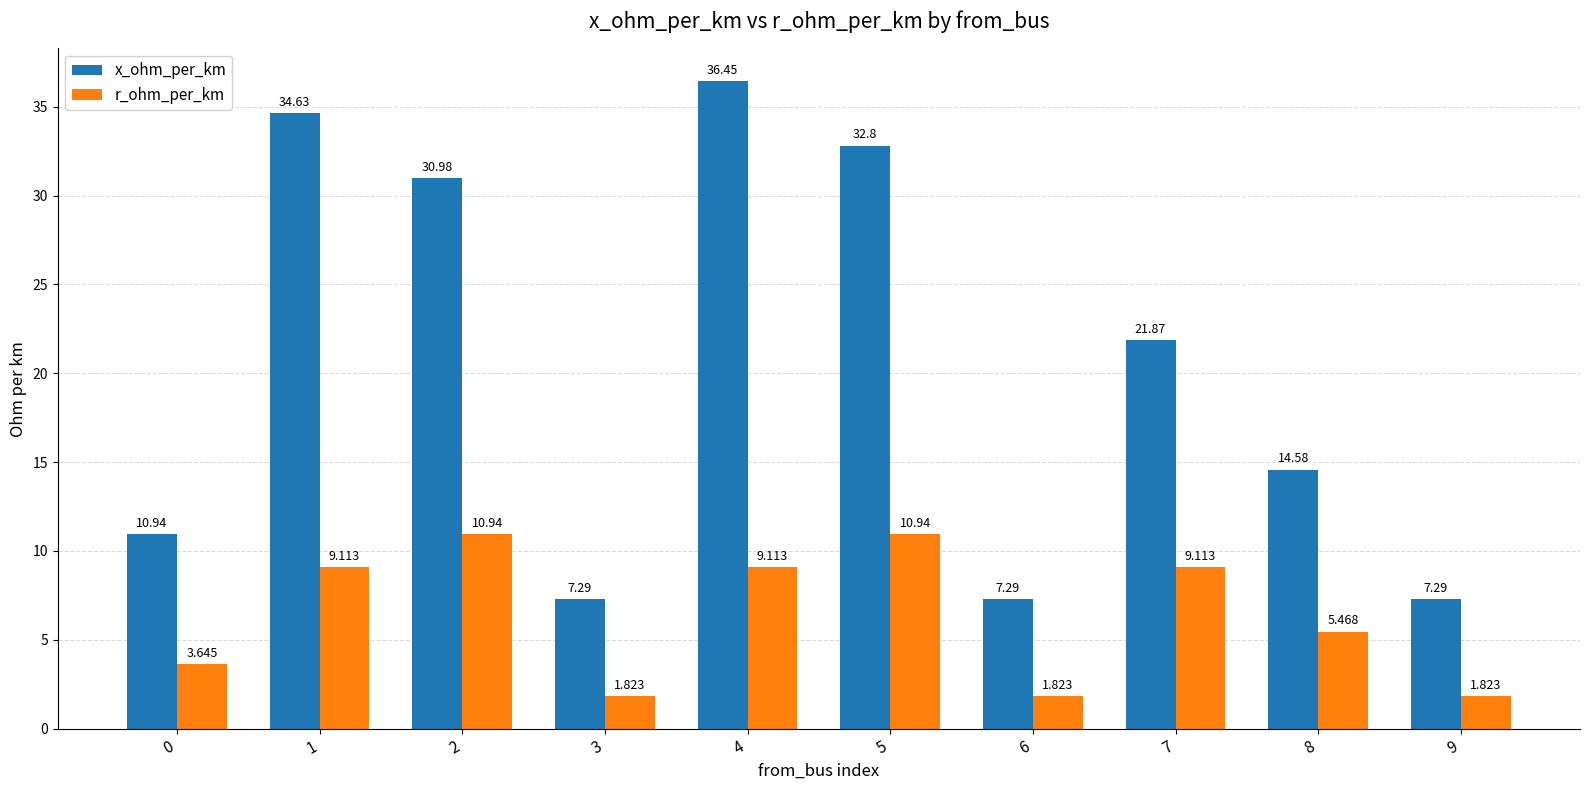

Rank the series by their maximum value, from highest to lowest.

x_ohm_per_km, r_ohm_per_km